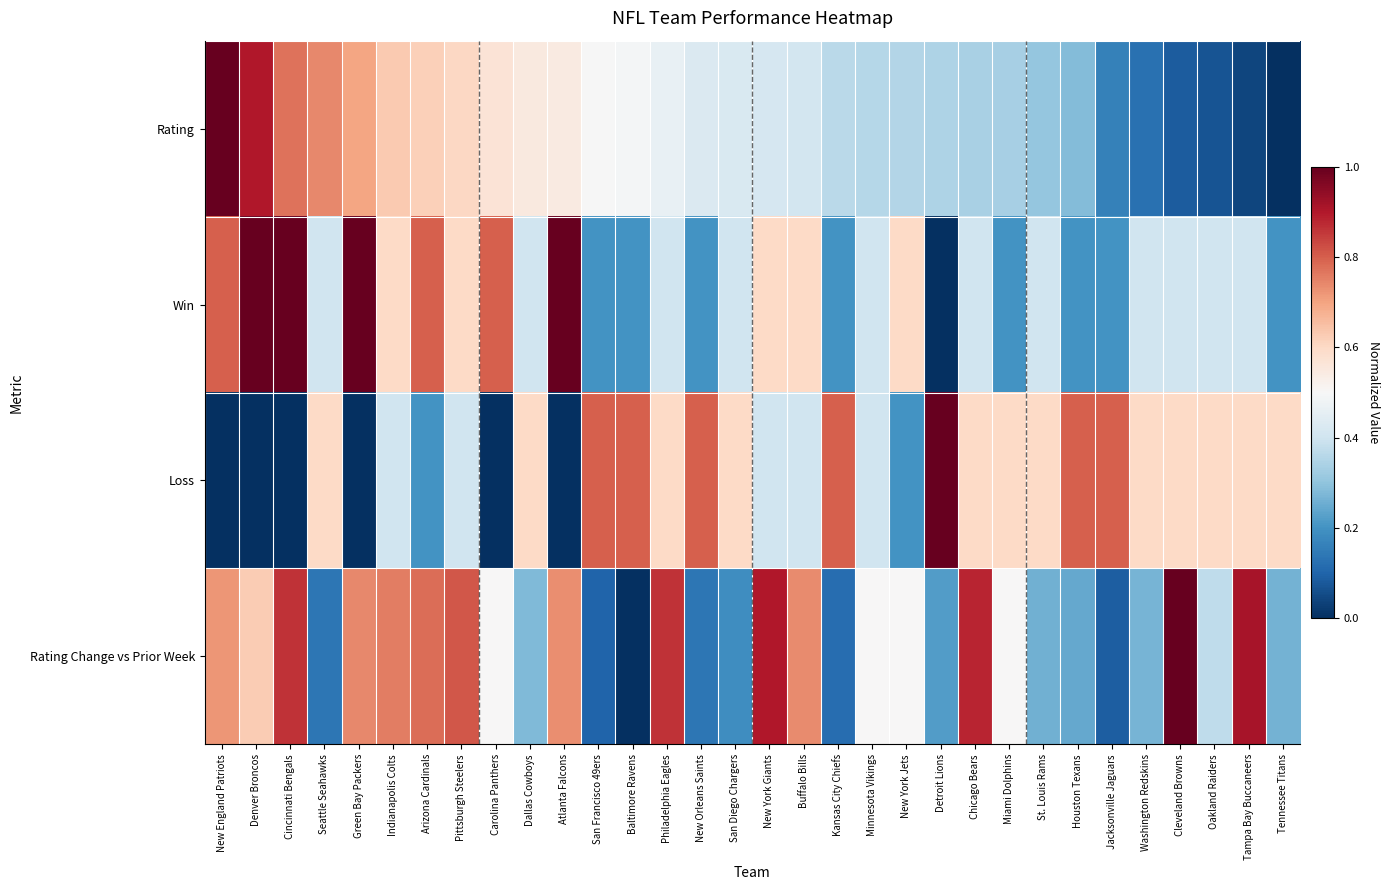

What is the spread (max minus min) of values at New Orleans Saints?

0.7